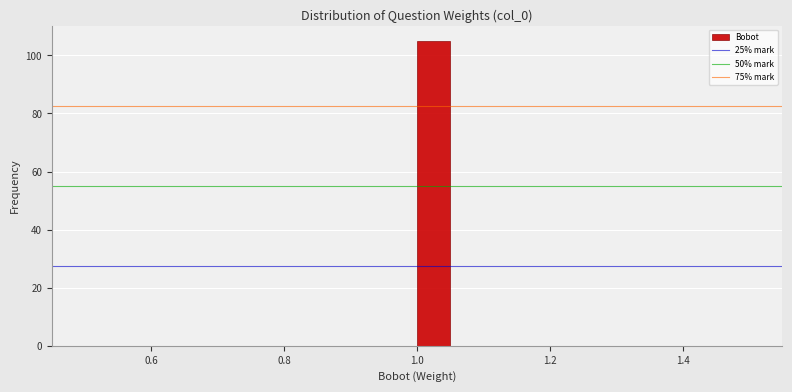

Read against the x-axis, roughly where is the centre of the tallest bar?

1.02